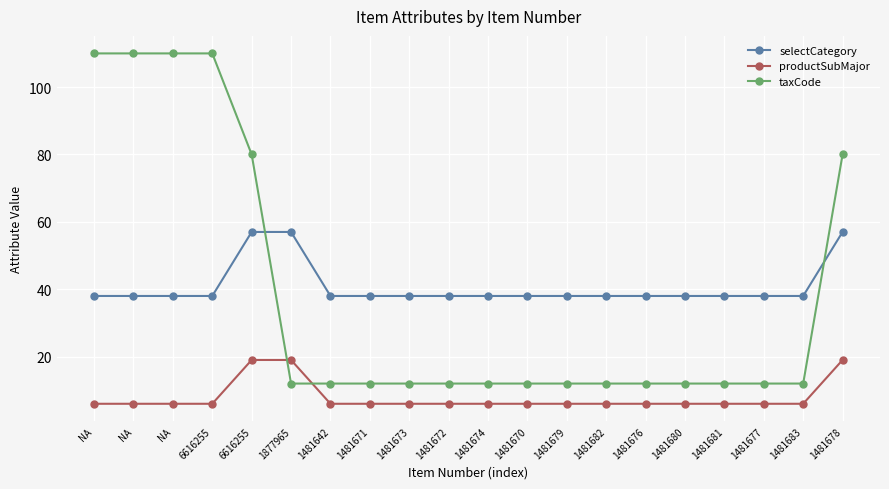

What is the difference between the second highest and second lowest values in the selectCategory series?

19